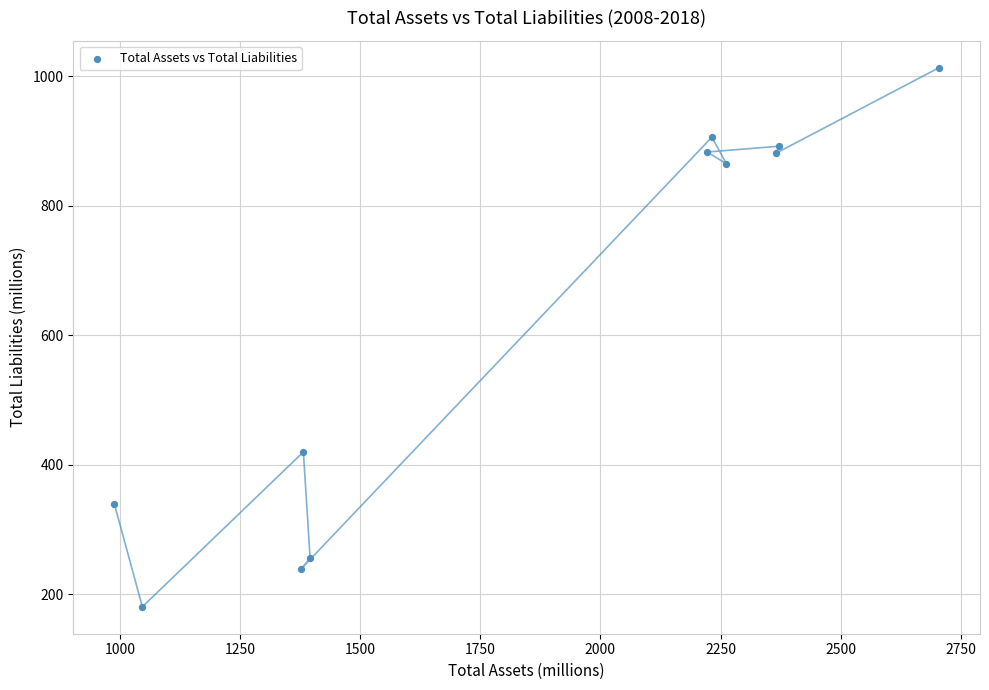

What is the range of X values (max minus min)?

1715